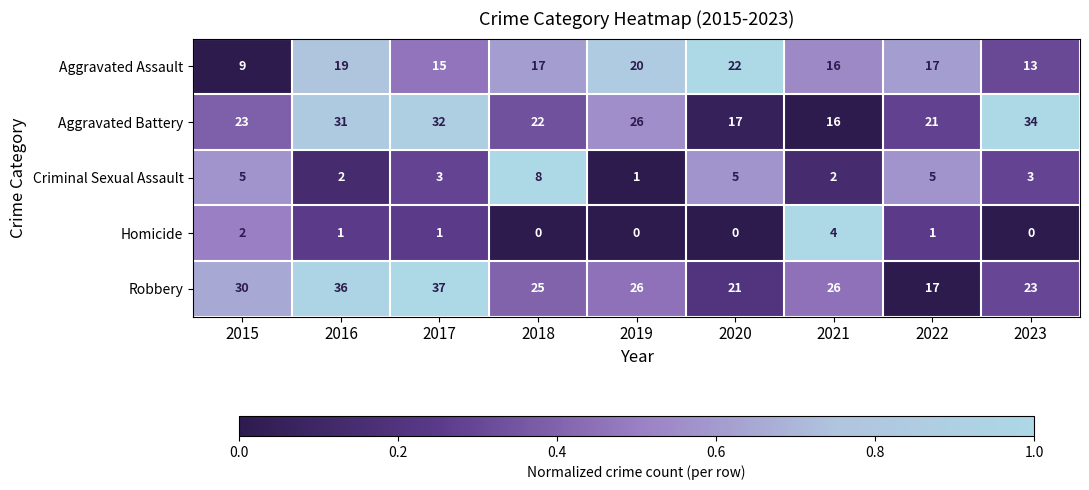

What is the sum of the Aggravated Assault values at 2018 and 2023?

30